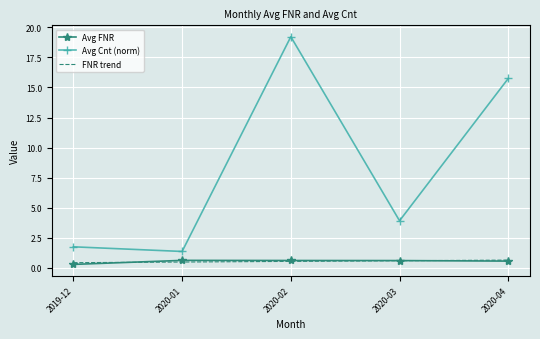

What is the total value across all series at 2020-04?

17.0